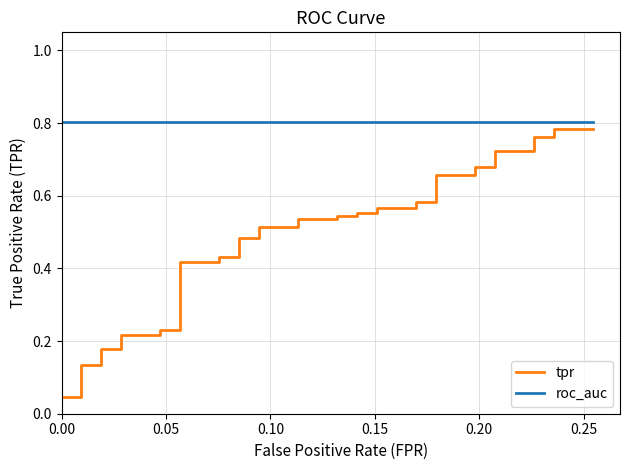

True or false: tpr and roc_auc intersect in this chart.

False